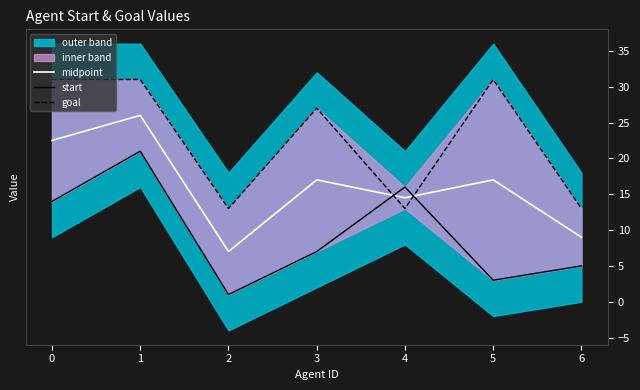

What is the minimum value for midpoint?

7.0